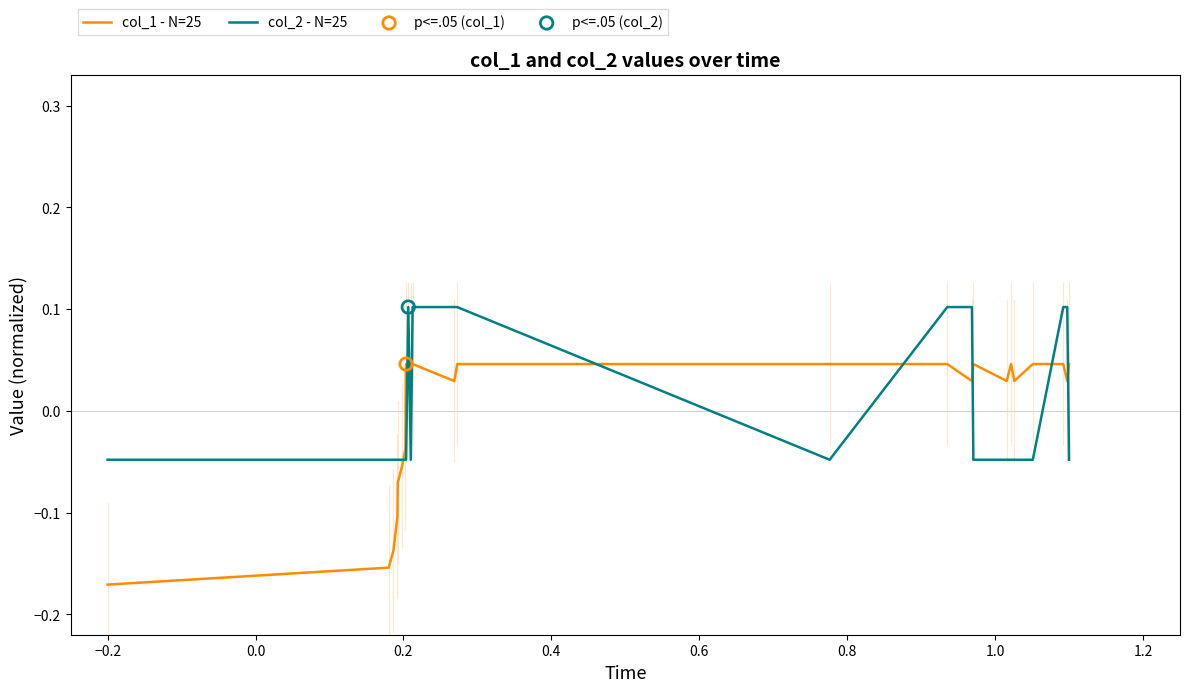

Which series has the largest range (max minus min)?

col_1 - N=25